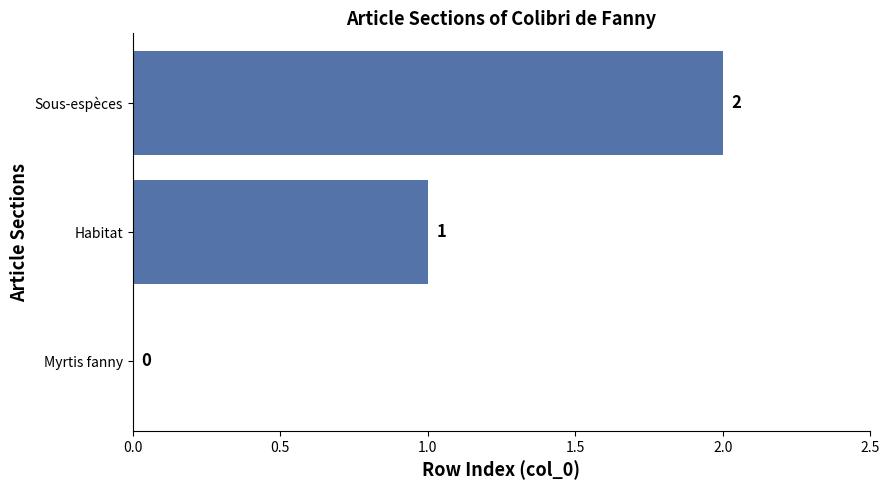

How many values are between 0 and 2?

3